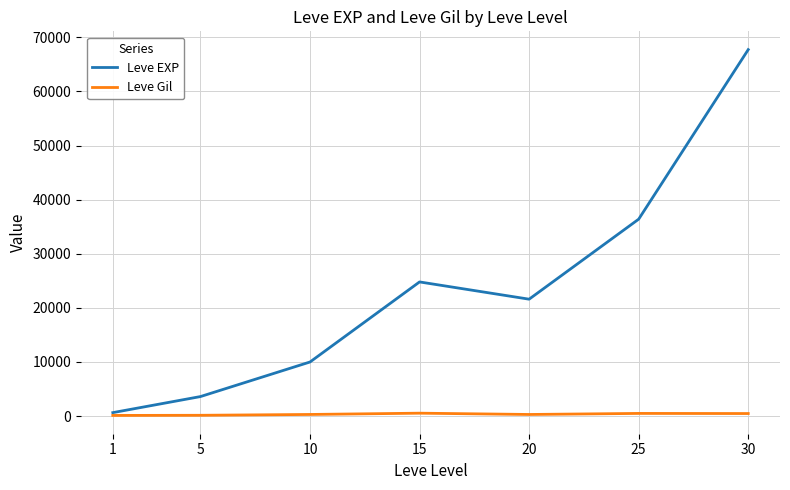

In Leve Gil, how many points are higher than both neighbors (excluding endpoints)?

2